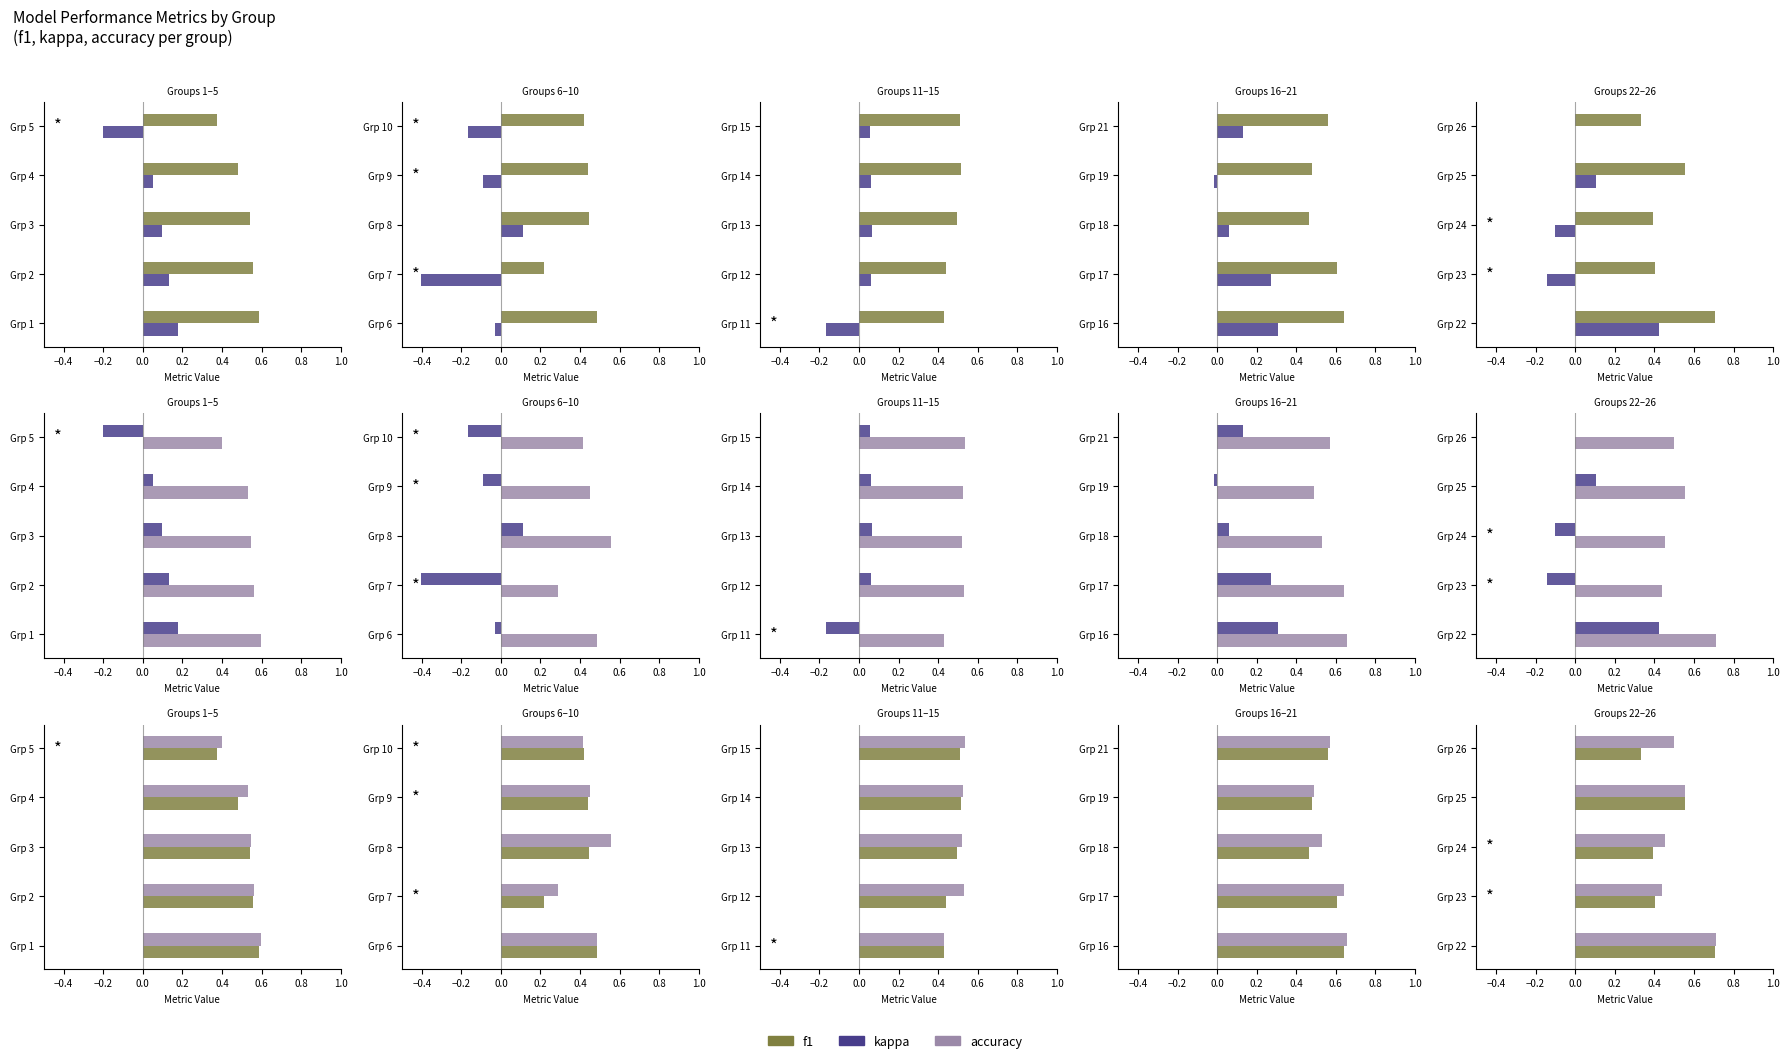

What is the value of the kappa bar at the 3rd from the left?

-0.1